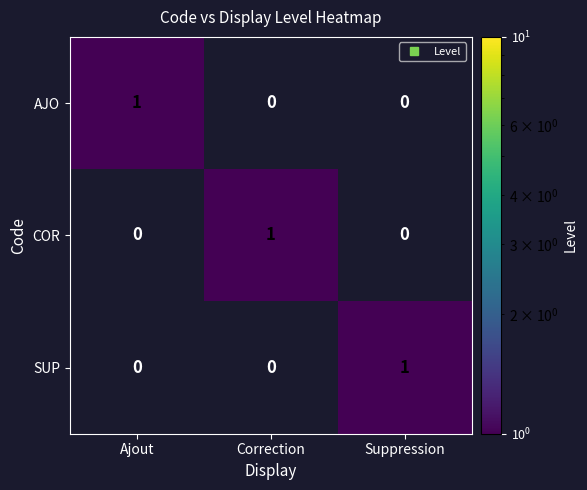

The value of AJO at Ajout is 1. True or false?

True